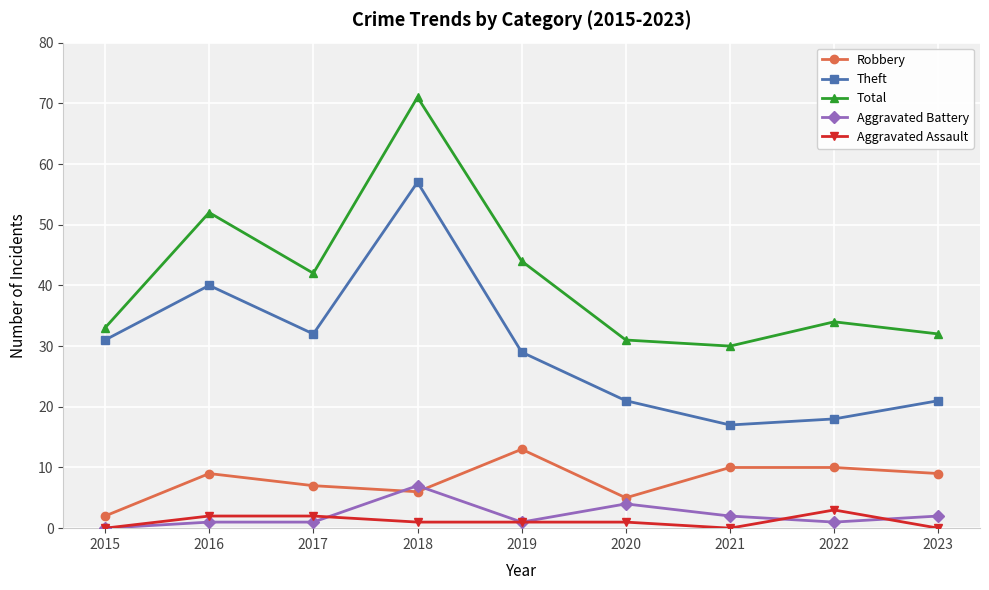

List the series in order of their peak value, lowest first.

Aggravated Assault, Aggravated Battery, Robbery, Theft, Total